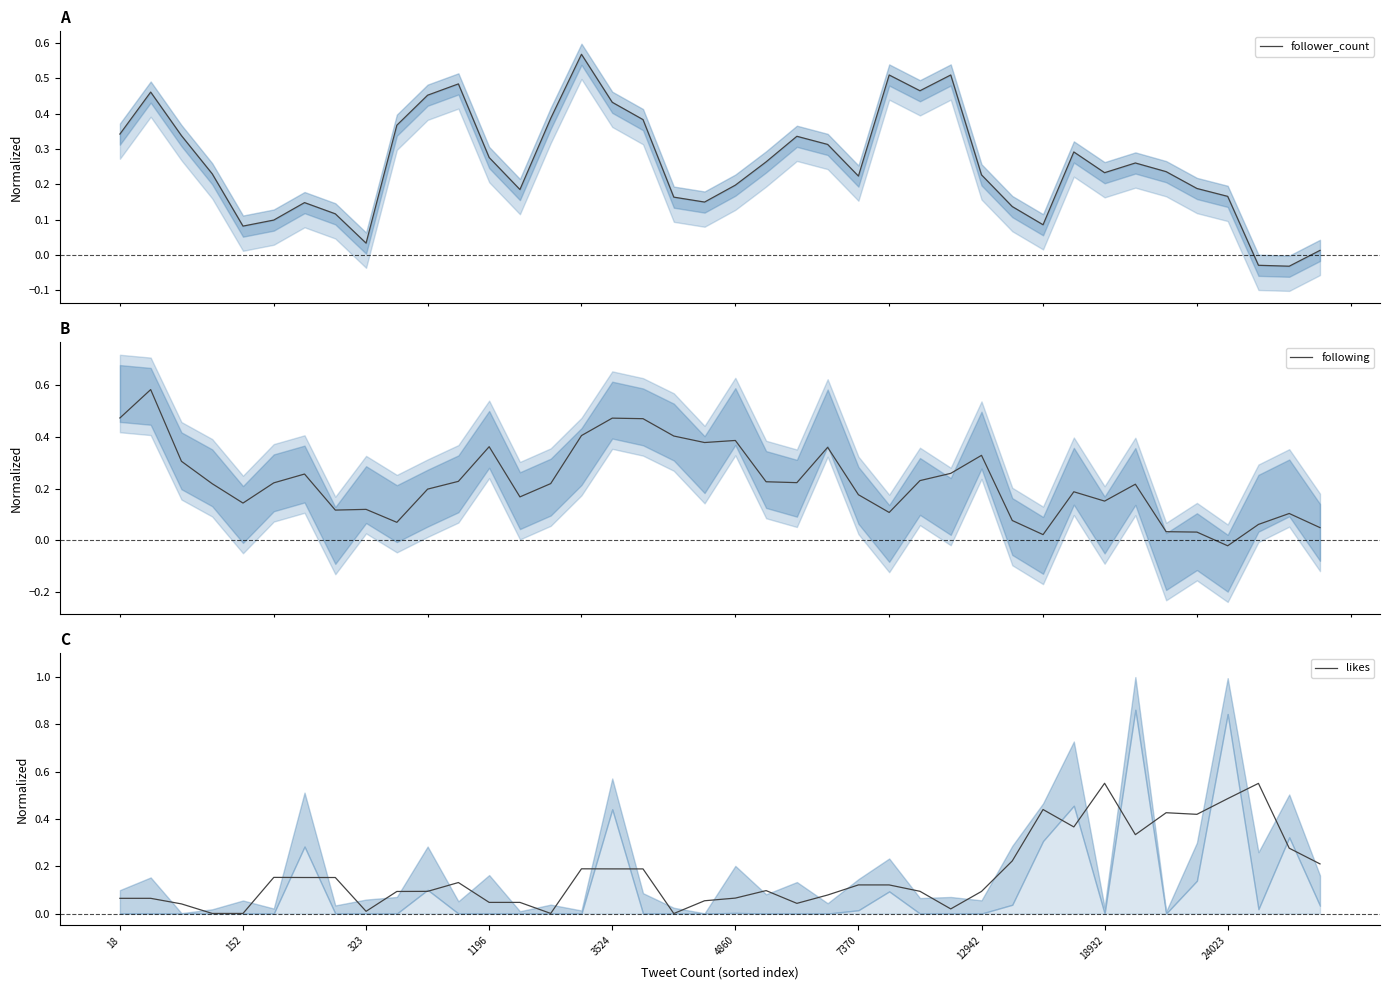

True or false: following and follower_count cross at least once.

True